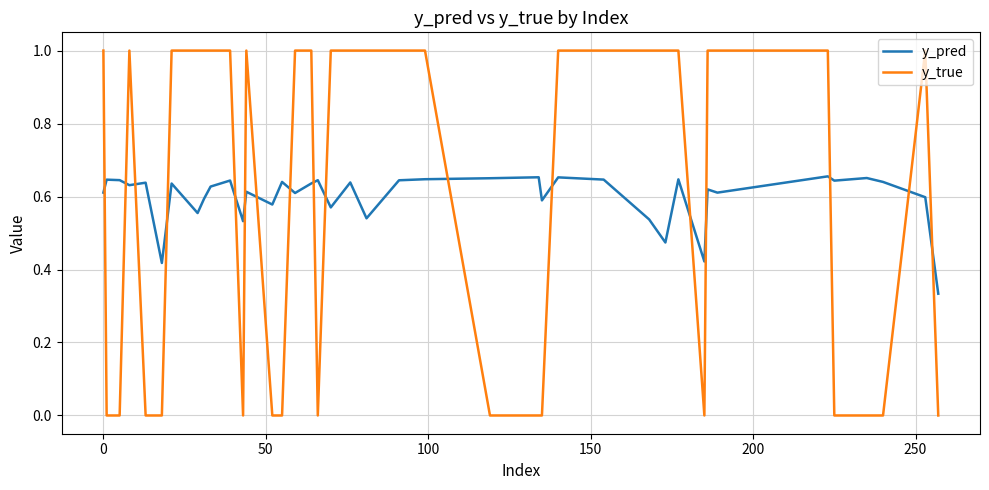

What is the difference between the maximum and minimum values in the y_true series?

1.0